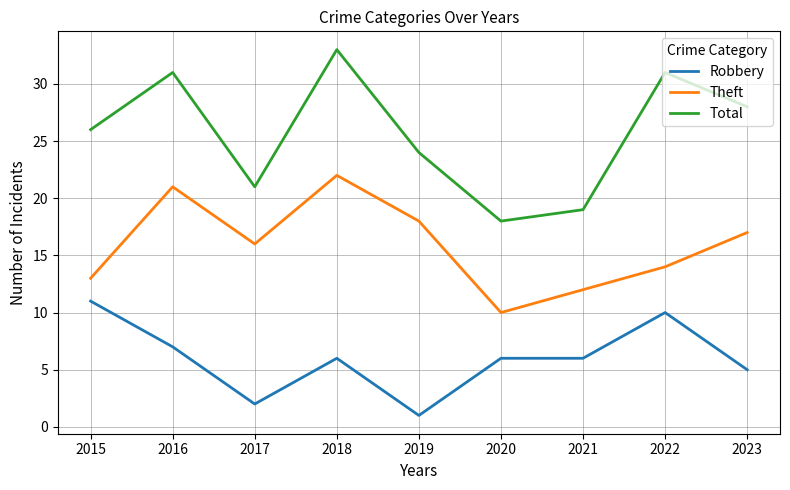

What are all the series names shown in the legend?

Robbery, Theft, Total